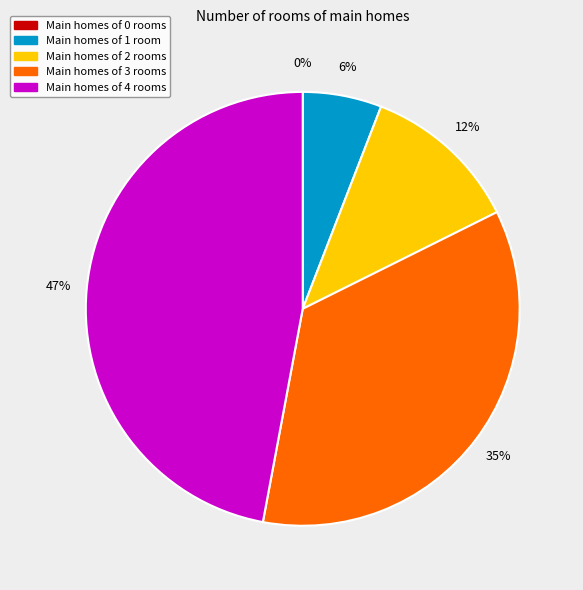

Which has a higher value, 4 or 3?

4